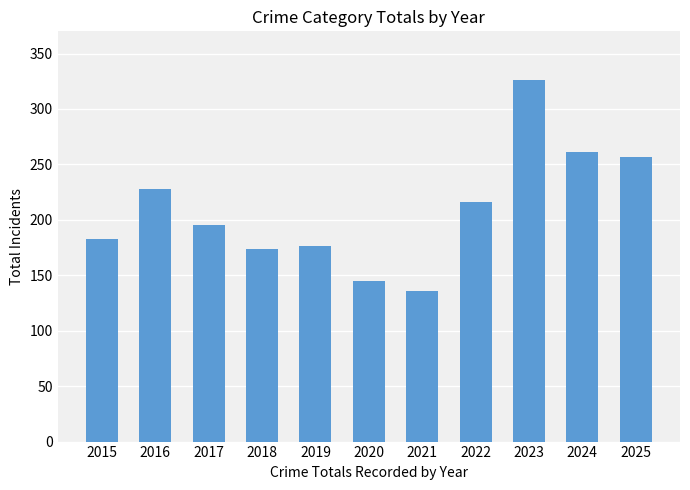

What is the ratio of the value at 2024 to the value at 2021?

1.9